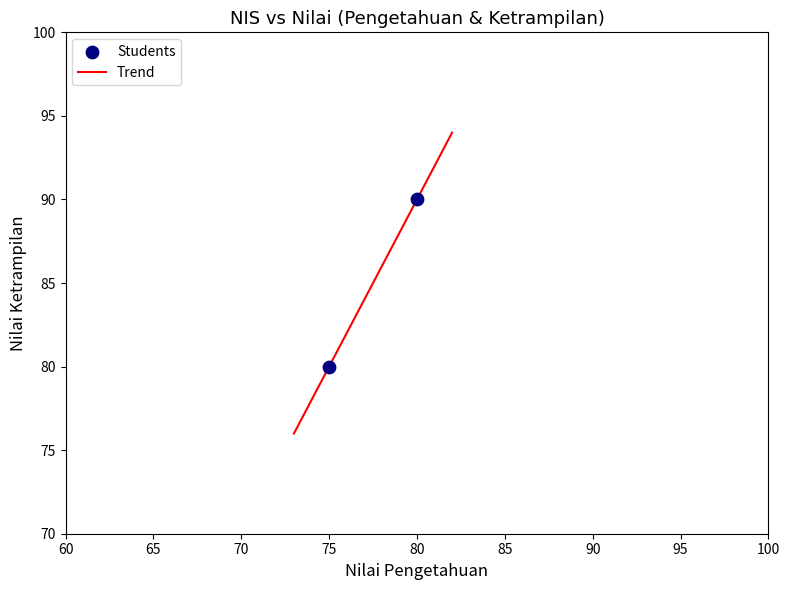

What is the difference between the maximum and minimum values?

18.0